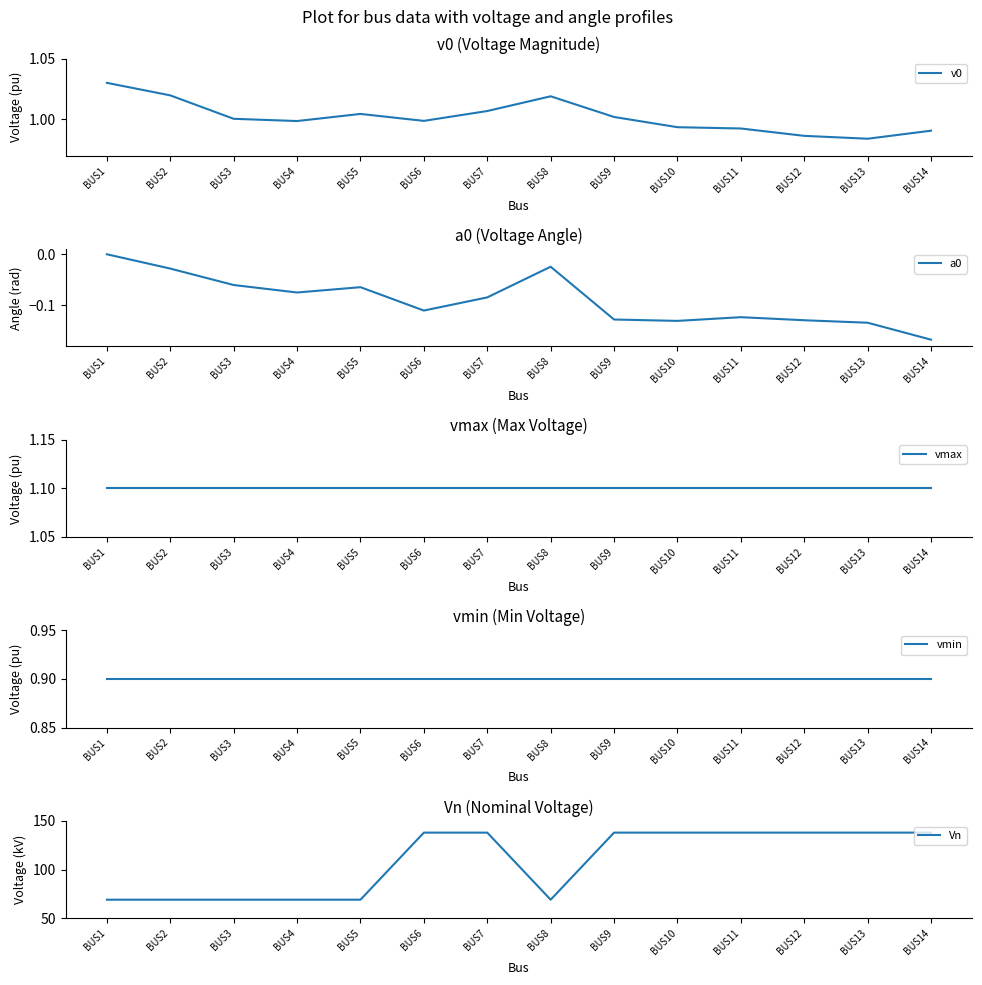

Does the chart have visible grid lines?

No